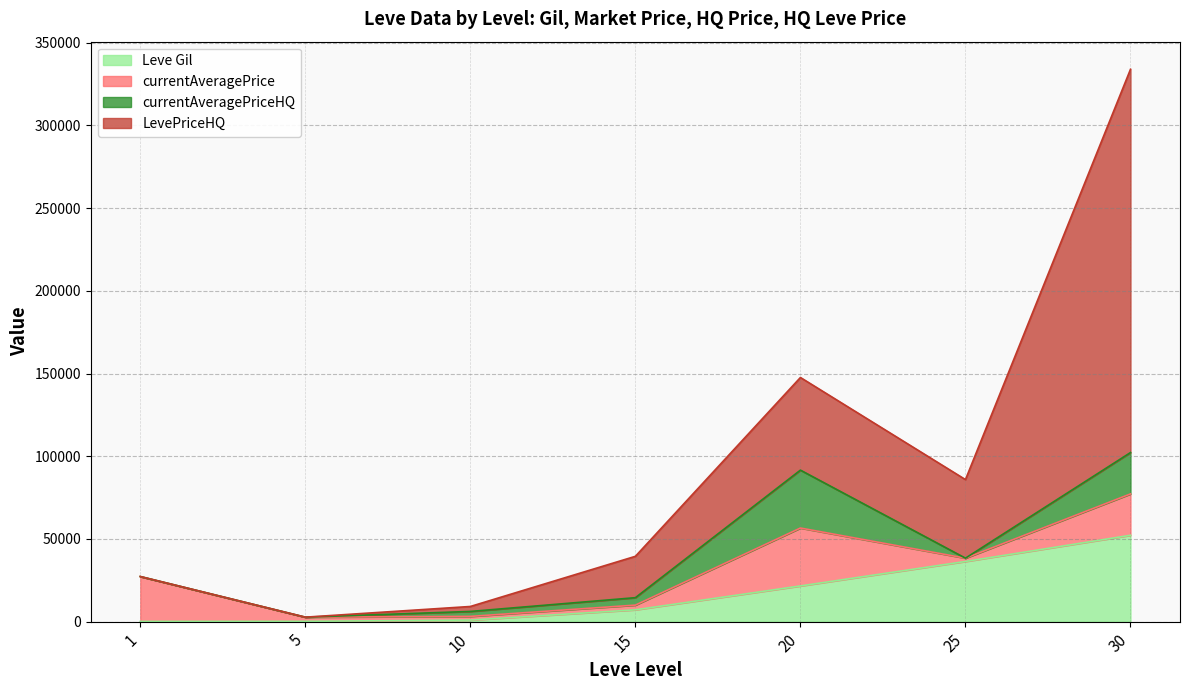

How many interior local valleys does the currentAveragePriceHQ series have?

1